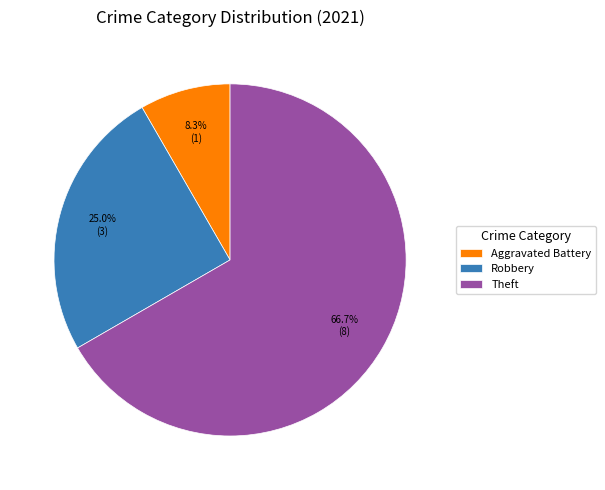

Between Theft and Robbery, which is larger?

Theft